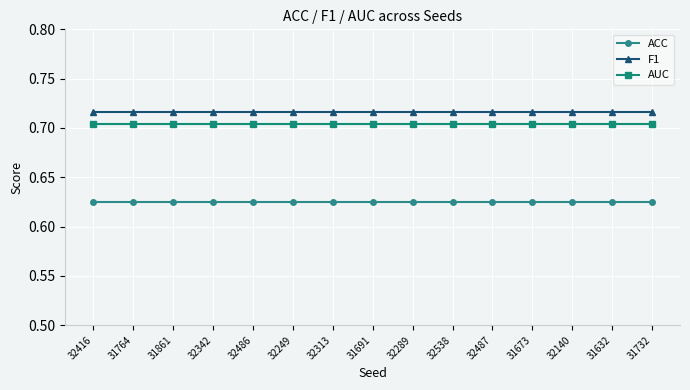

True or false: AUC has a value of 0.2 at 32342.

False